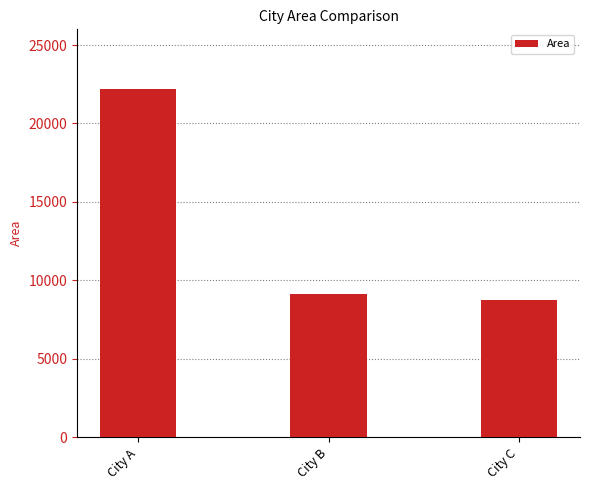

Rank the categories by value from highest to lowest.

City A, City B, City C